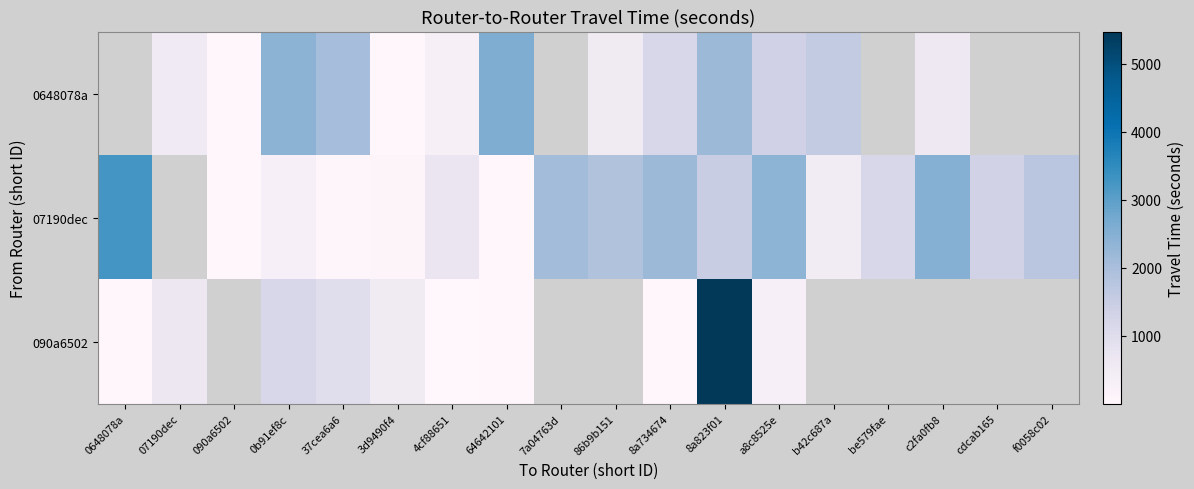

Rank the categories by 090a6502 value from highest to lowest.

090a6502, 8a823f01, 0b91ef8c, 37cea6a6, 07190dec, 3d9490f4, a8c8525e, 0648078a, b42c687a, be579fae, c2fa0fb8, cdcab165, f0058c02, 64642101, 7a04763d, 86b9b151, 8a734674, 4cf88651